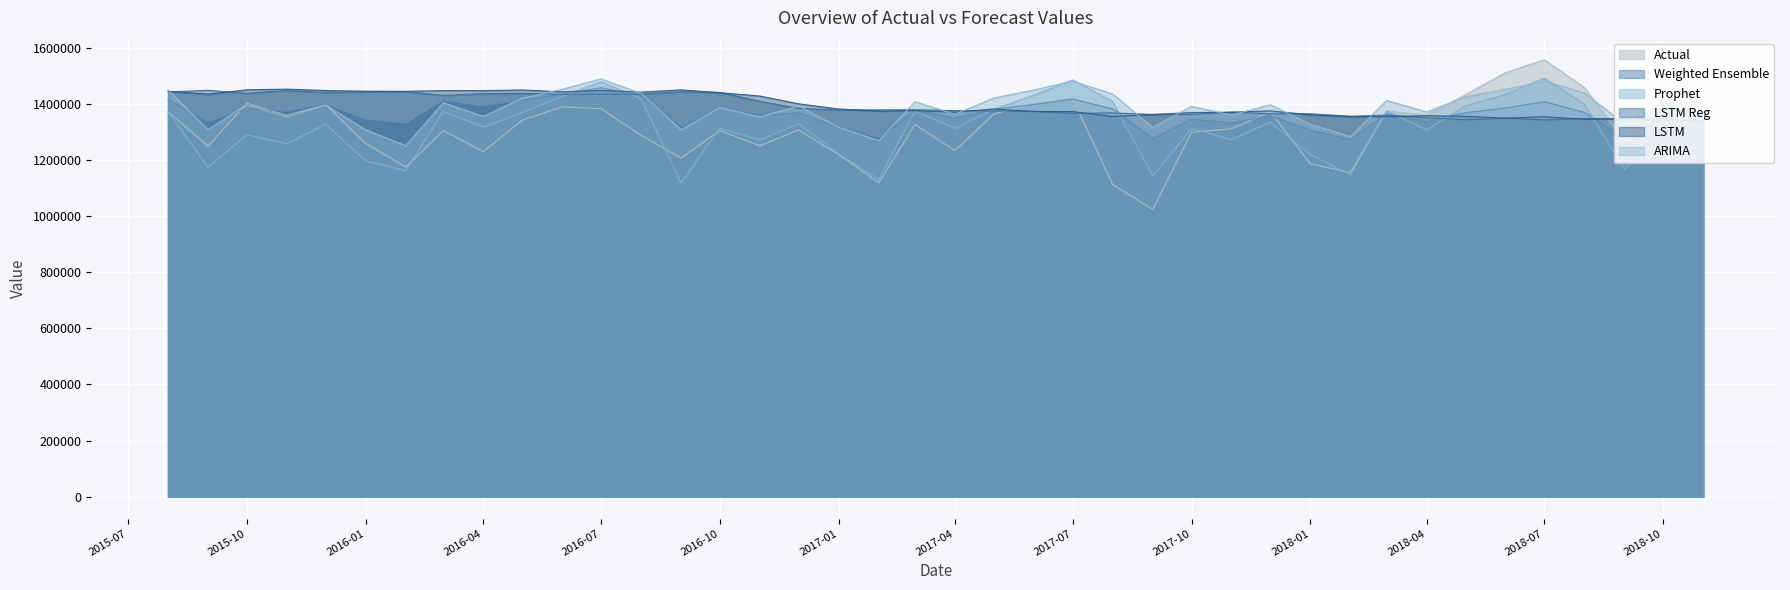

What is the average value of the arima series?

1383803.8